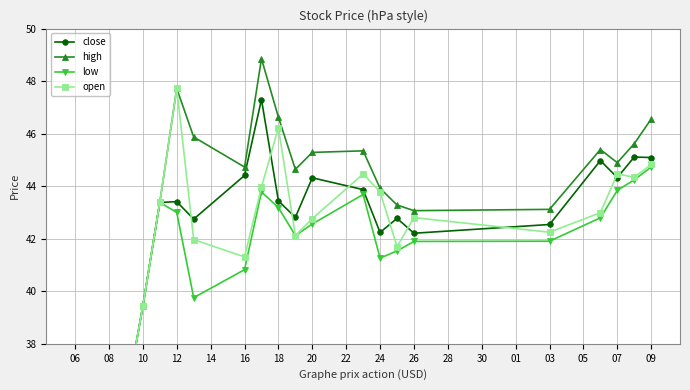

Is the value of low at 08 greater than the value of open at 22?

No